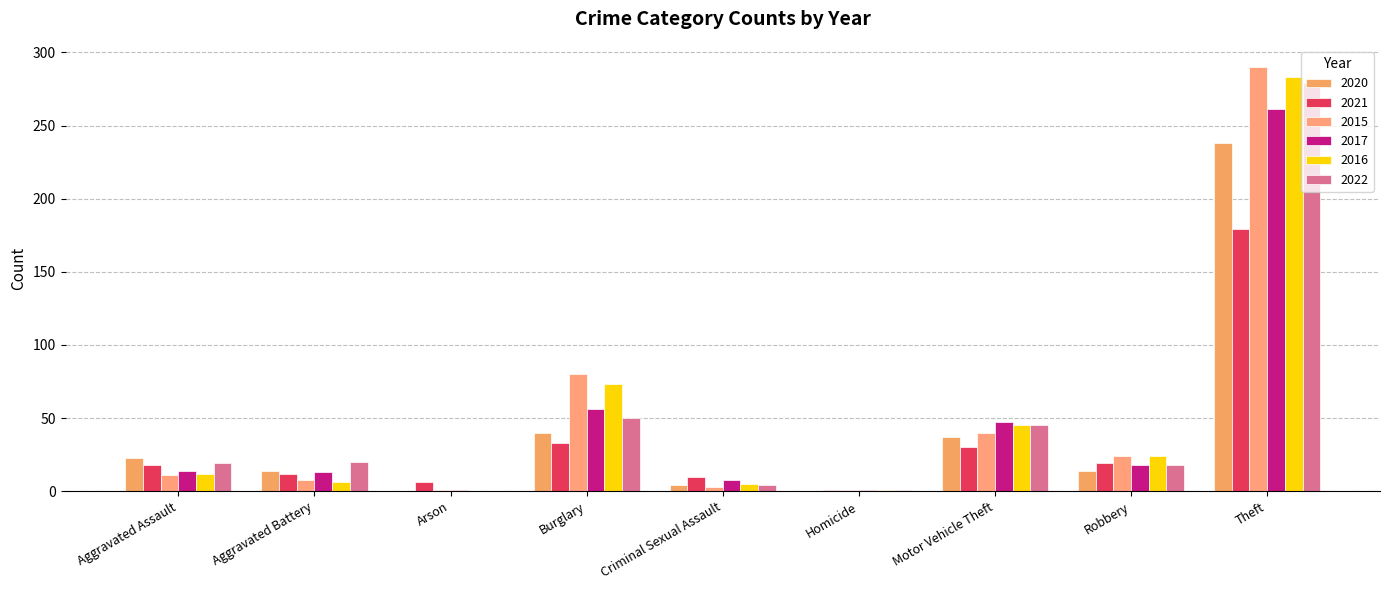

What are all the series names shown in the legend?

2020, 2021, 2015, 2017, 2016, 2022